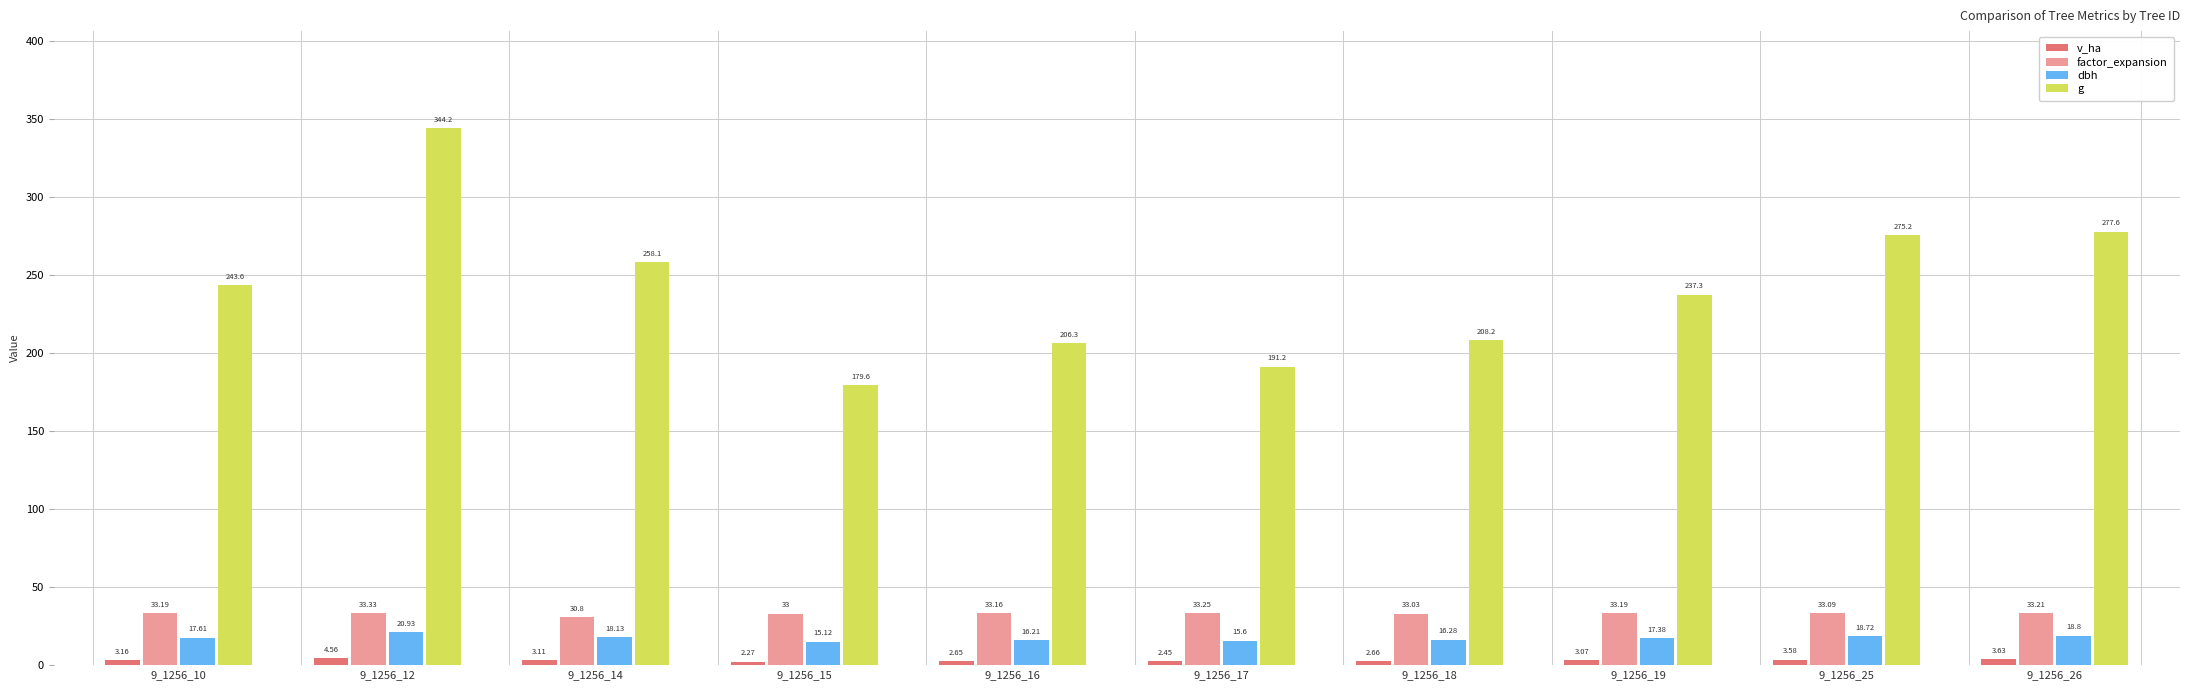

Are the bars grouped side by side (vs. stacked)?

Yes